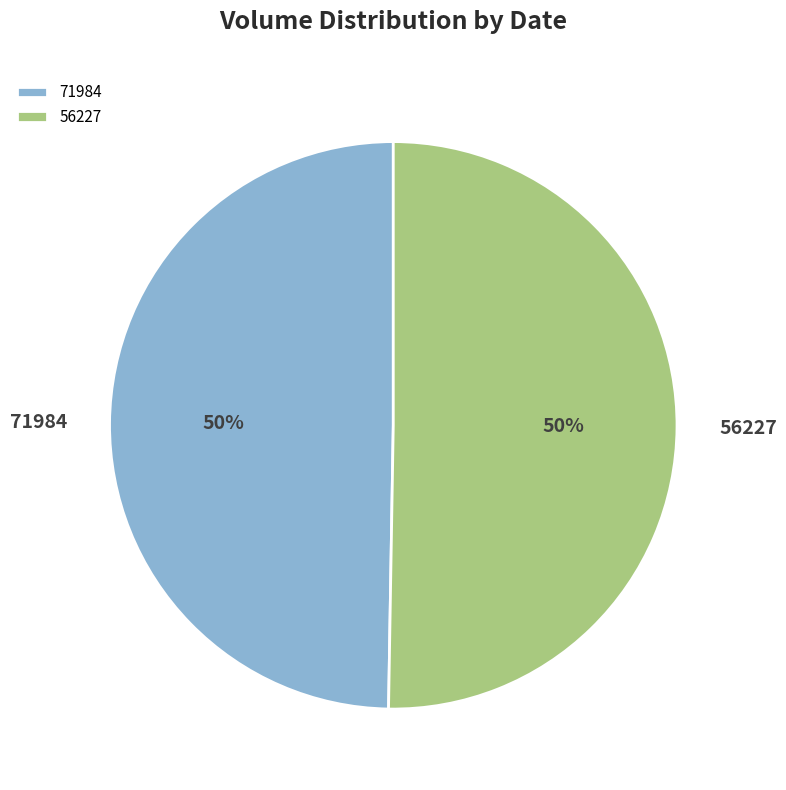

What is the smallest slice in the pie chart?

71984